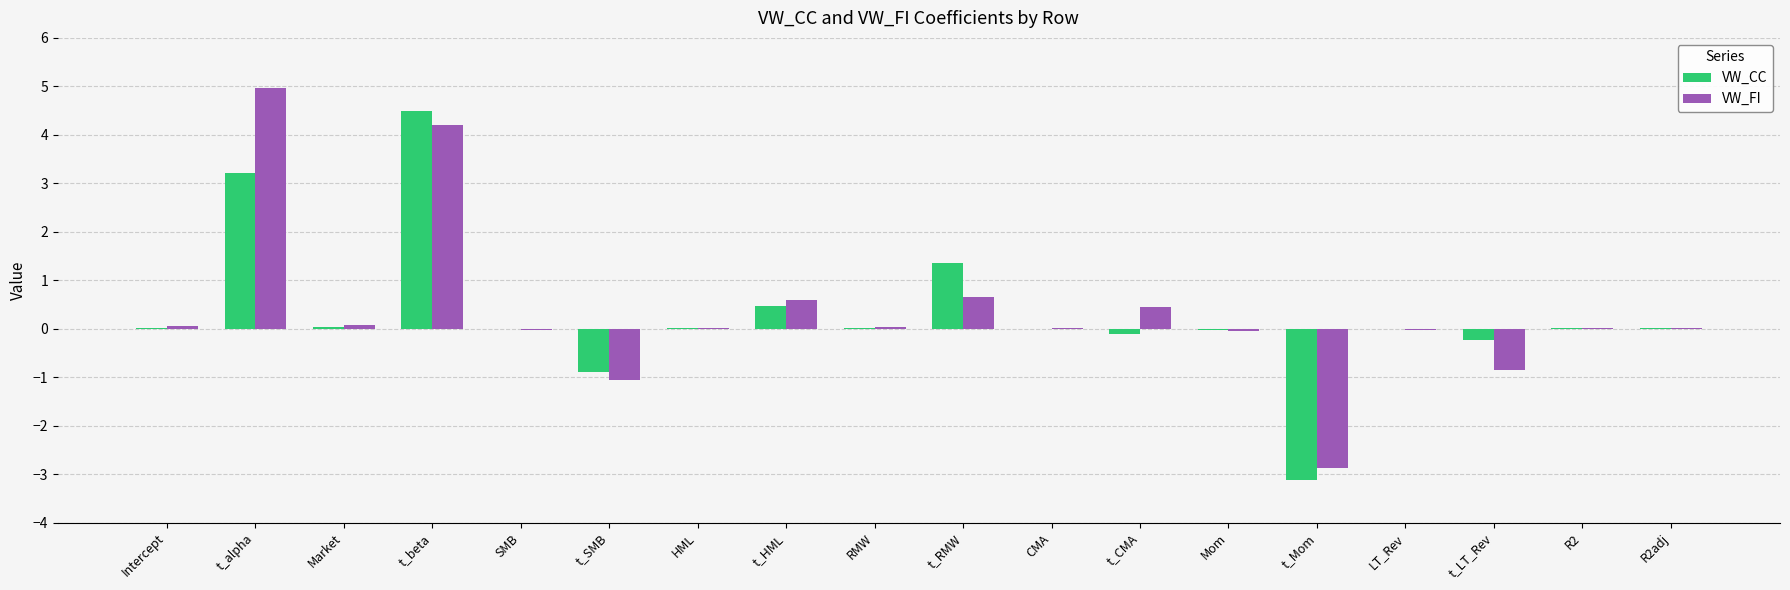

Which category has the highest value in the VW_FI series?

t_alpha